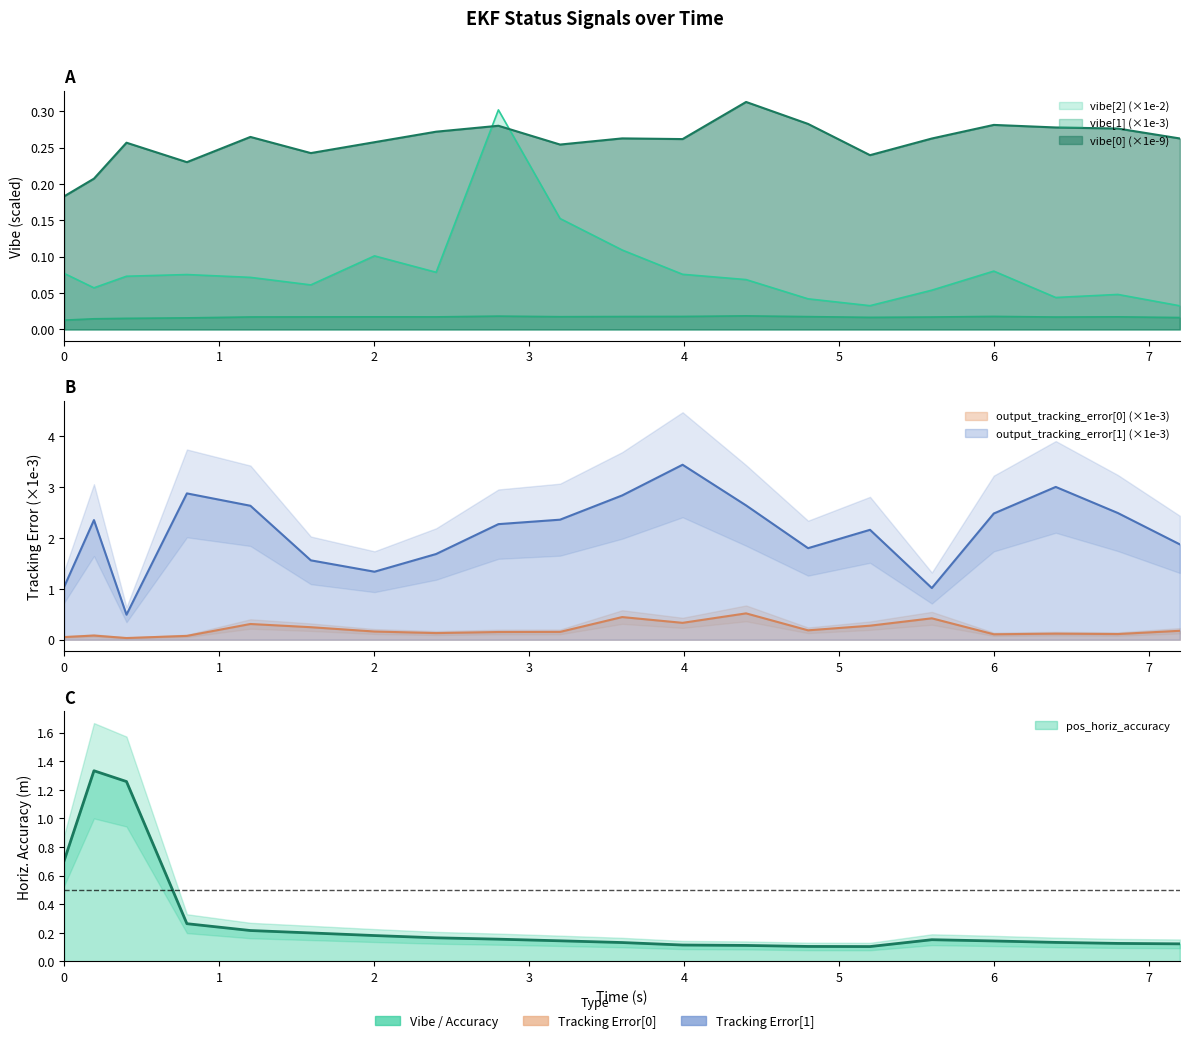

At how many categories does at least one series exceed 2?

12